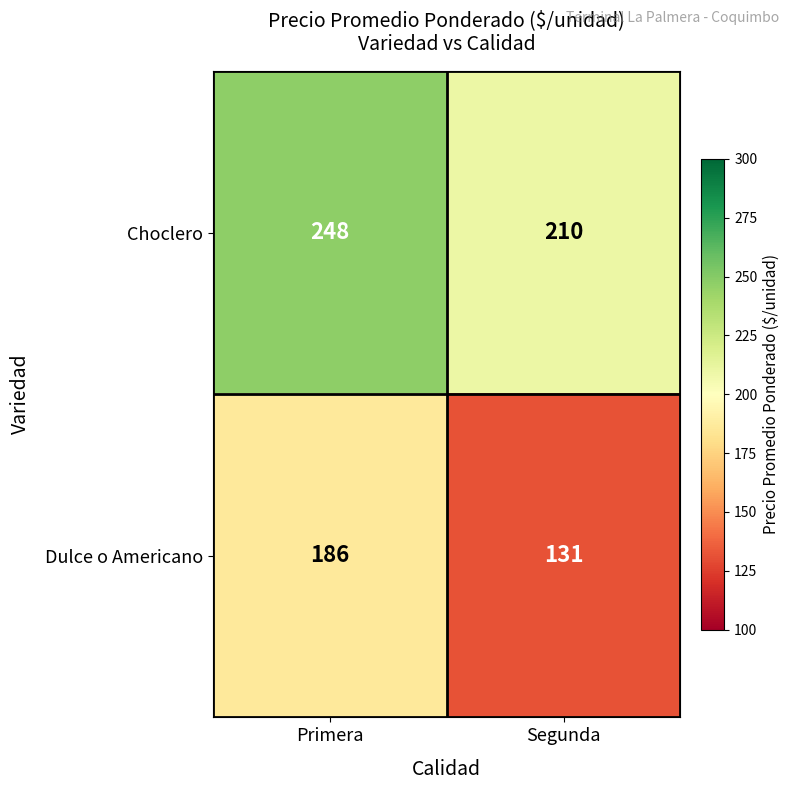

At which category does the chart reach its minimum across all series?

Segunda